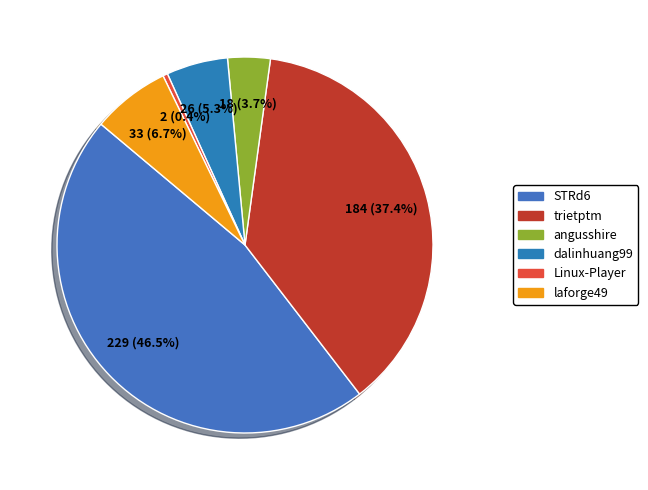

Do Linux-Player and STRd6 together represent more than half of the pie?

No